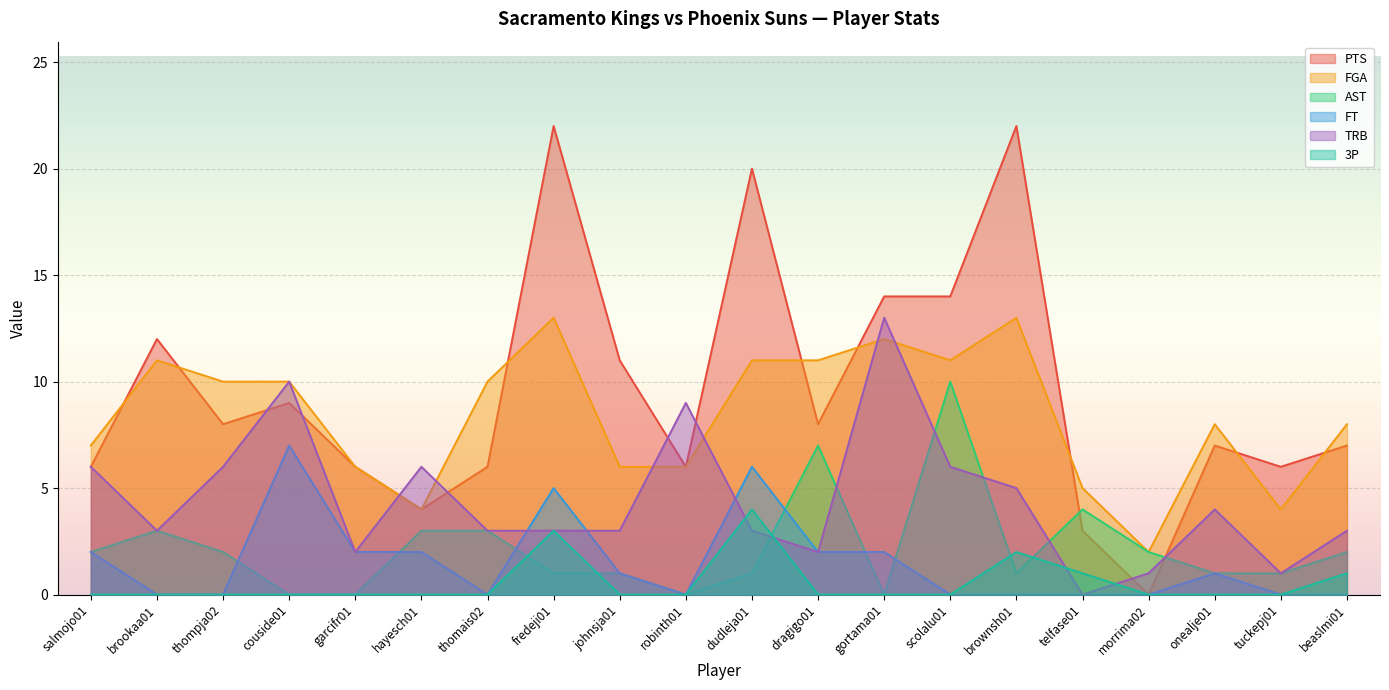

What is the label of the 10th point from the right?

dudleja01